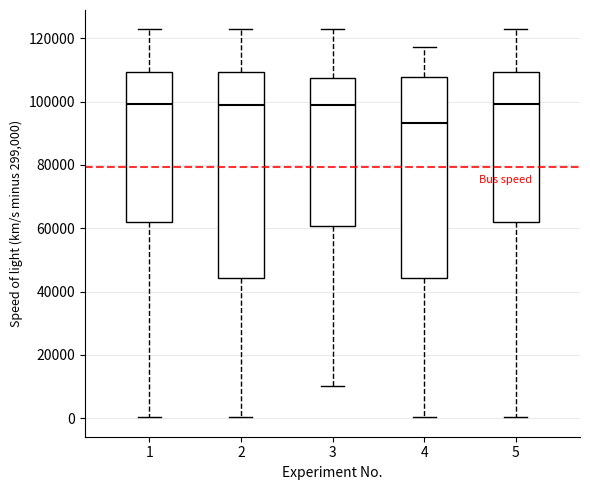

Reading left to right, read every box against the y-axis: the position of its median line, the range the box covers, and the ends of its whiskers. The values are not printed on the chart, so give them approximately, as read against the axis.

1: median 100000, box 62000 to 110000, whiskers 0 to 122000
2: median 98000, box 44000 to 110000, whiskers 0 to 122000
3: median 100000, box 60000 to 108000, whiskers 10000 to 122000
4: median 94000, box 44000 to 108000, whiskers 0 to 118000
5: median 100000, box 62000 to 110000, whiskers 0 to 122000